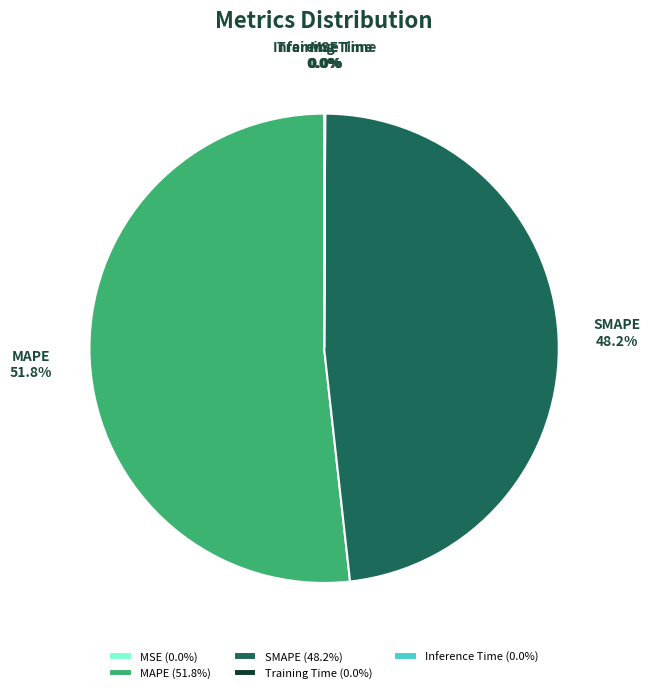

To the nearest percent, what is the difference between the largest and smallest slice percentages?

52%